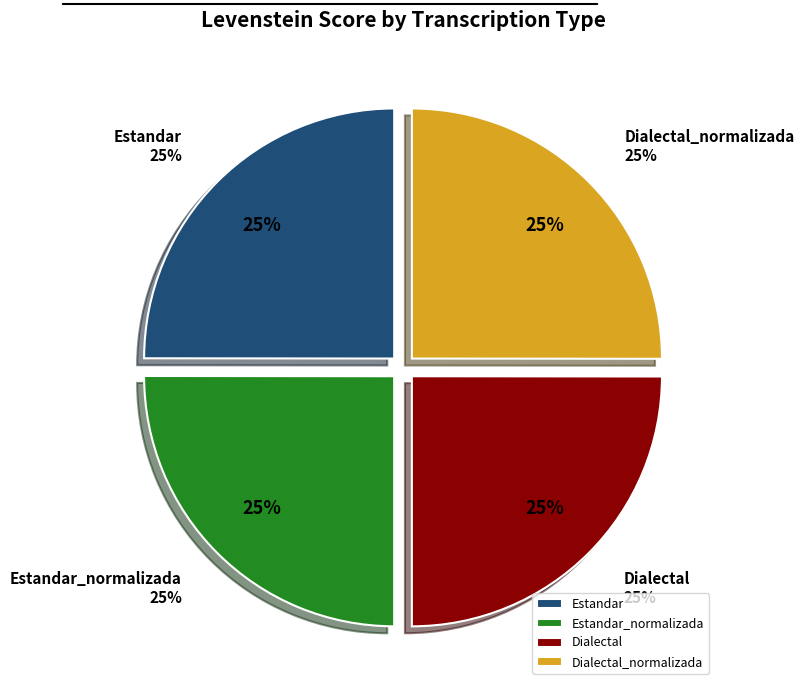

To the nearest percent, what percentage of the pie is Estandar?

25%